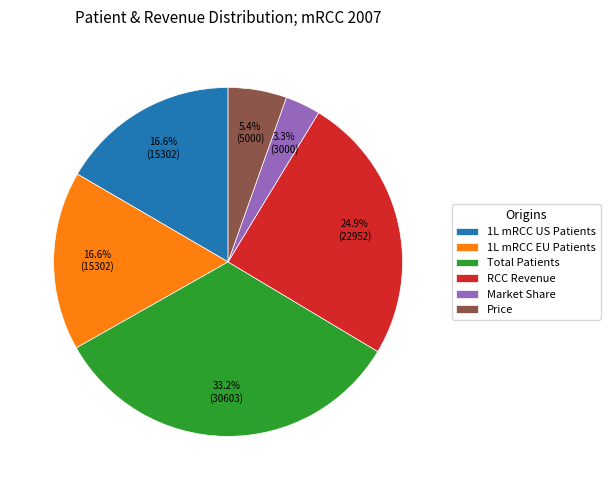

Between Price and RCC Revenue, which is larger?

RCC Revenue